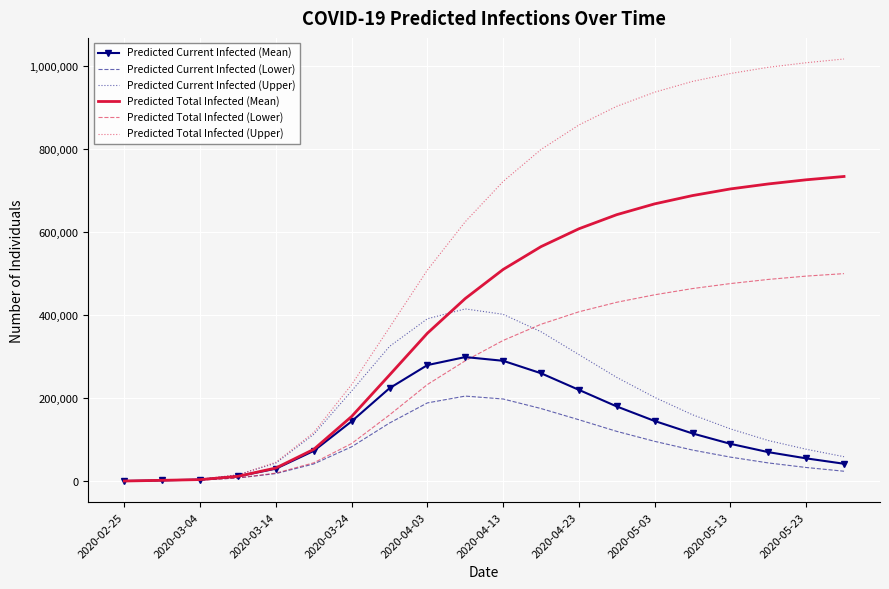

Rank the series by their maximum value, from highest to lowest.

Predicted Total Infected (Upper), Predicted Total Infected (Mean), Predicted Total Infected (Lower), Predicted Current Infected (Upper), Predicted Current Infected (Mean), Predicted Current Infected (Lower)